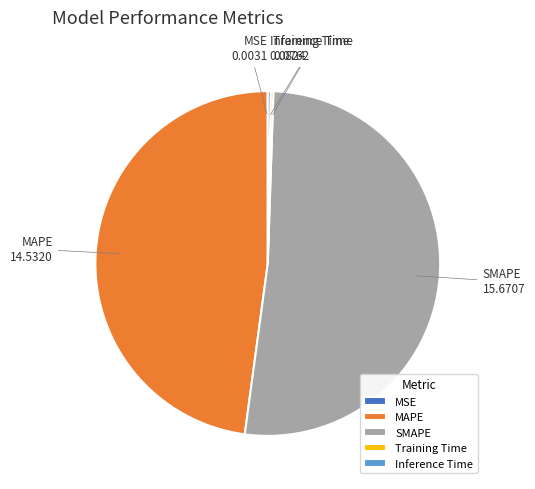

Which category accounts for the majority?

SMAPE